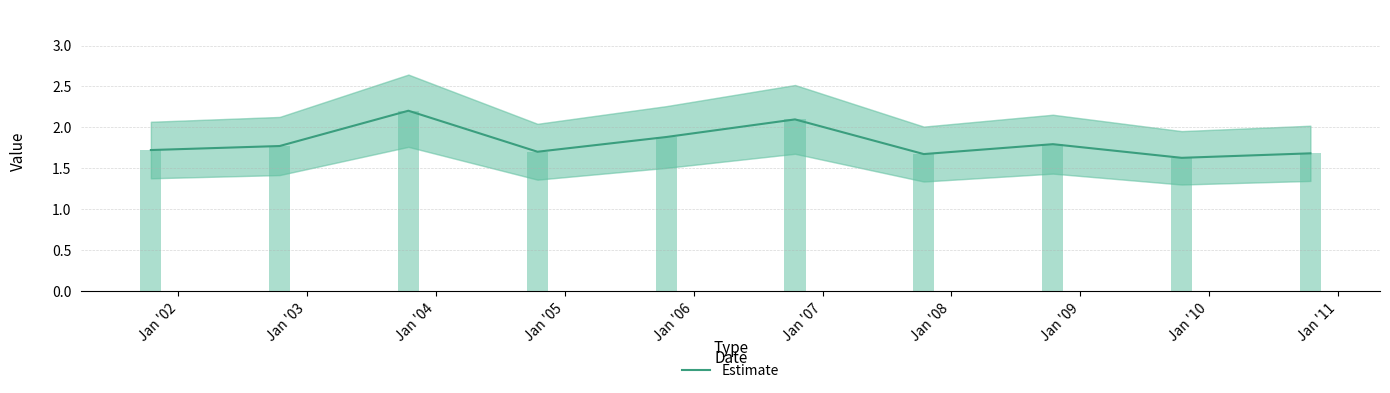

What is the approximate value at Jan '02?

1.8